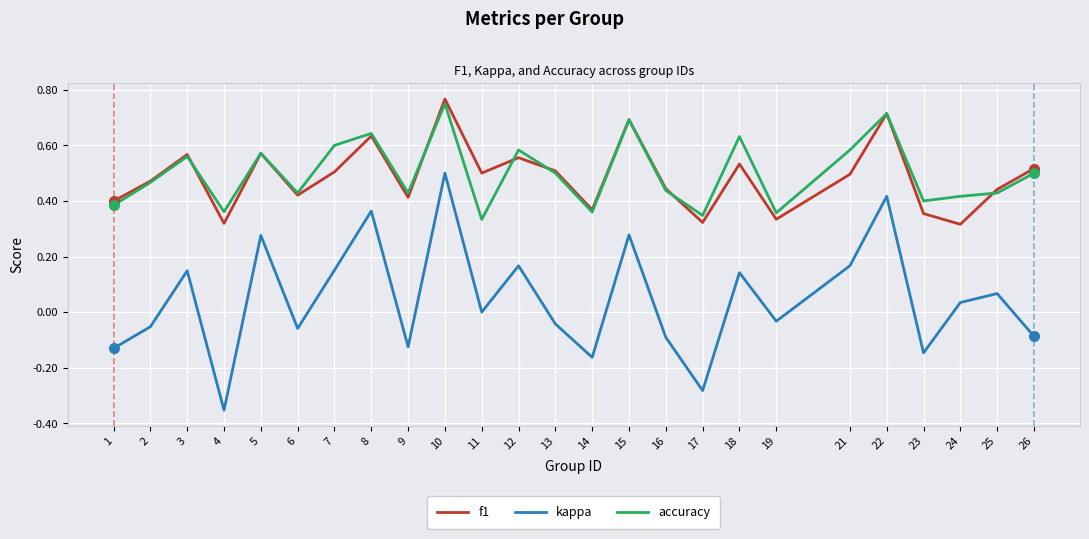

True or false: kappa and f1 cross at least once.

False